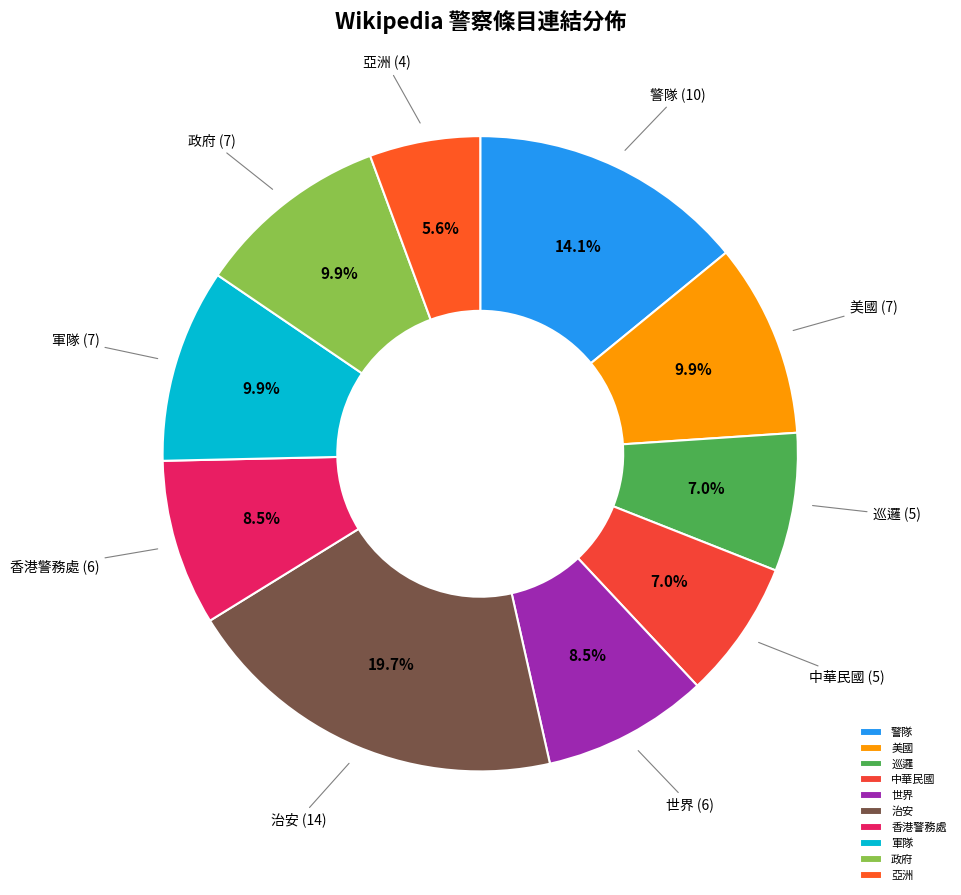

To the nearest percent, what is the average slice percentage?

10%